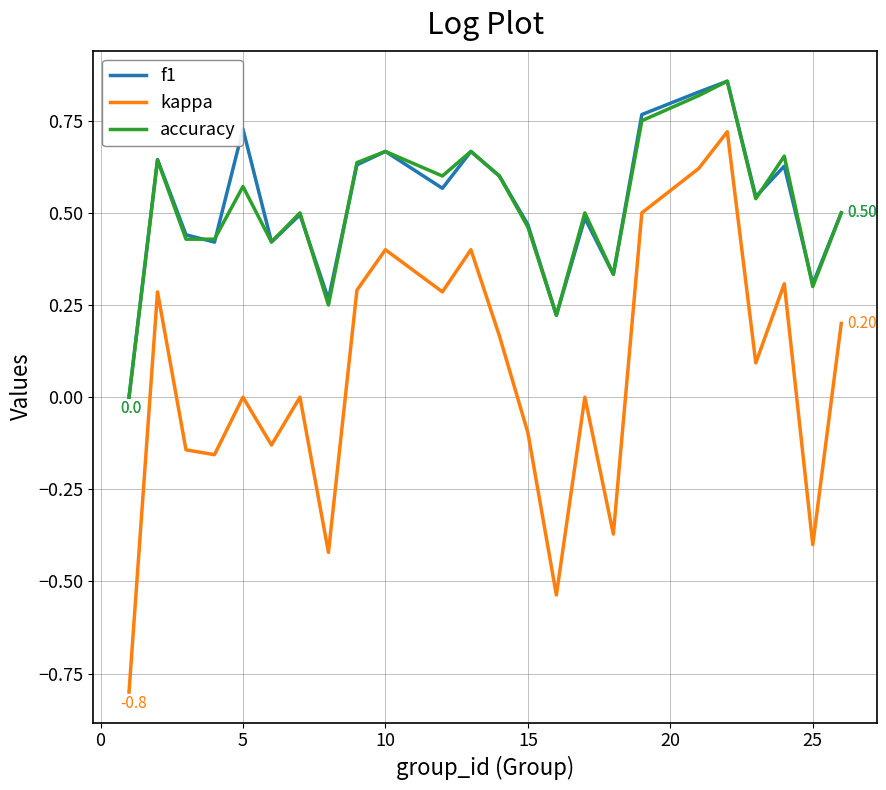

Which series has the widest spread of values?

kappa